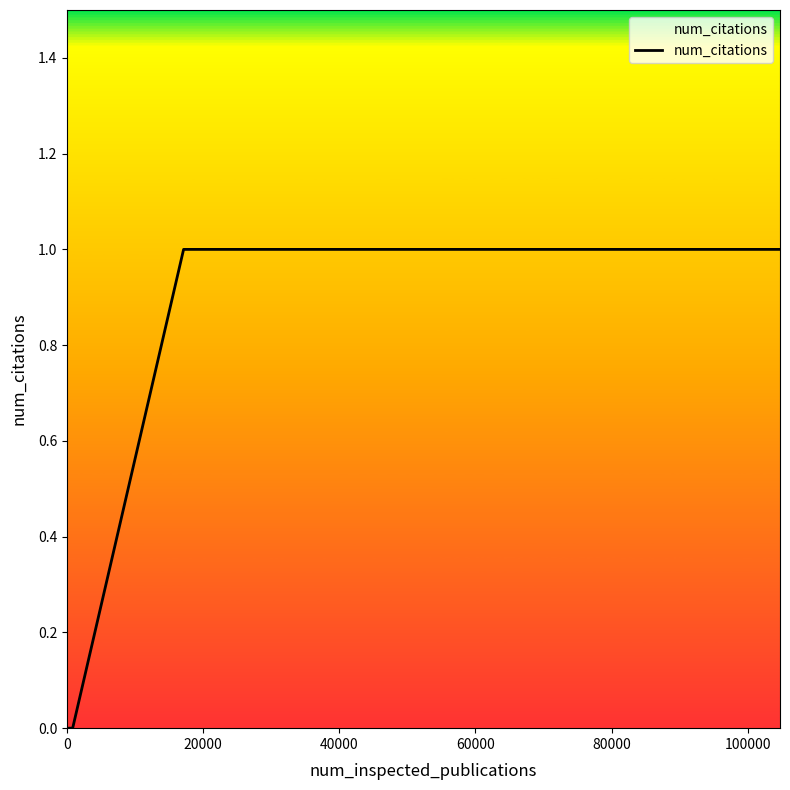

How many values are below 1?

2